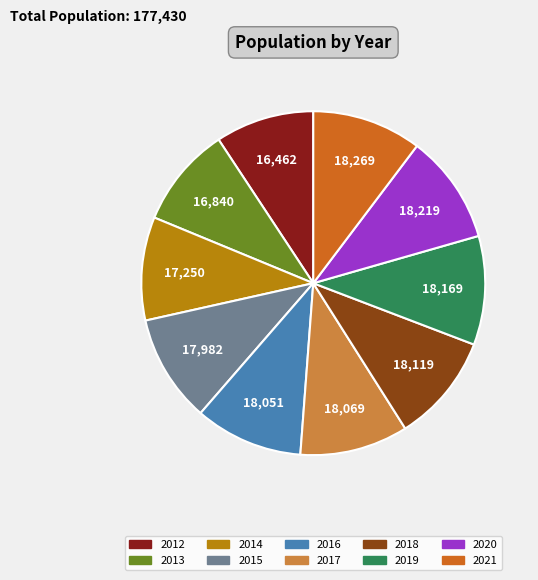

The 2016 slice represents 1% of the pie. True or false?

False